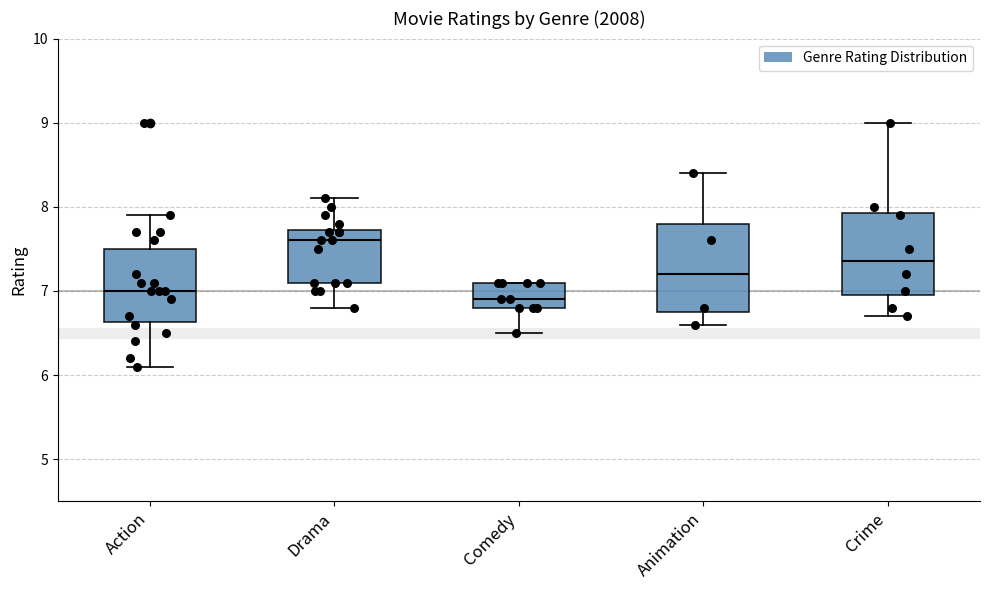

Where does the median line of the box for Animation sit on the y-axis? The values are not printed on the chart, so give them approximately, as read against the axis.

7.2